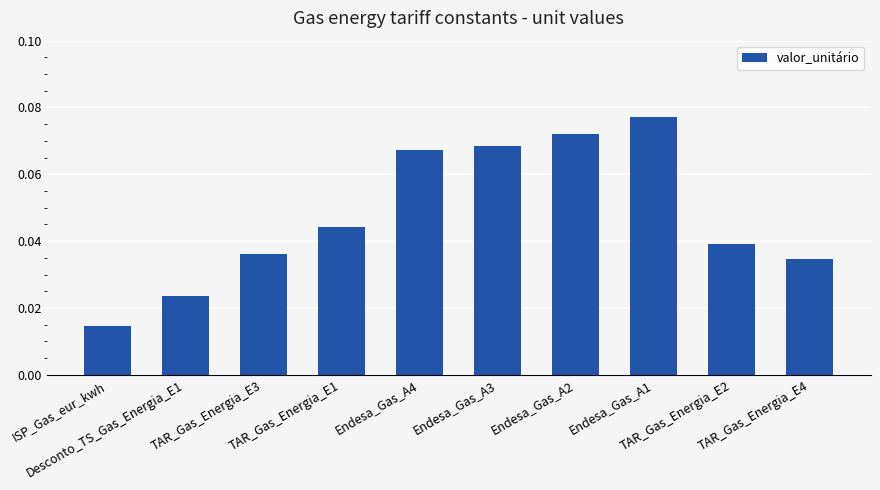

What is the sum of all values?

0.5